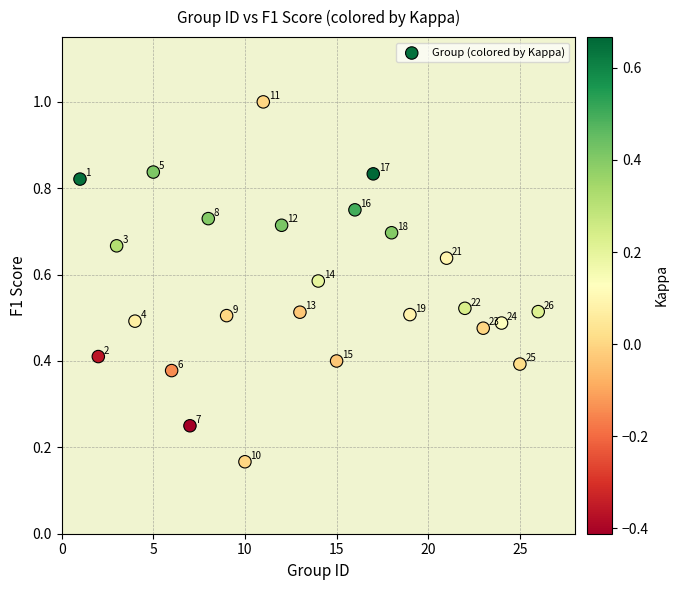

What is the range of X values (max minus min)?

25.0